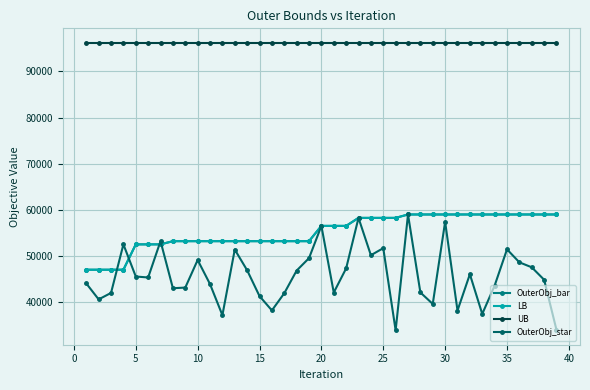

Is this an area chart (filled region under the line)?

No